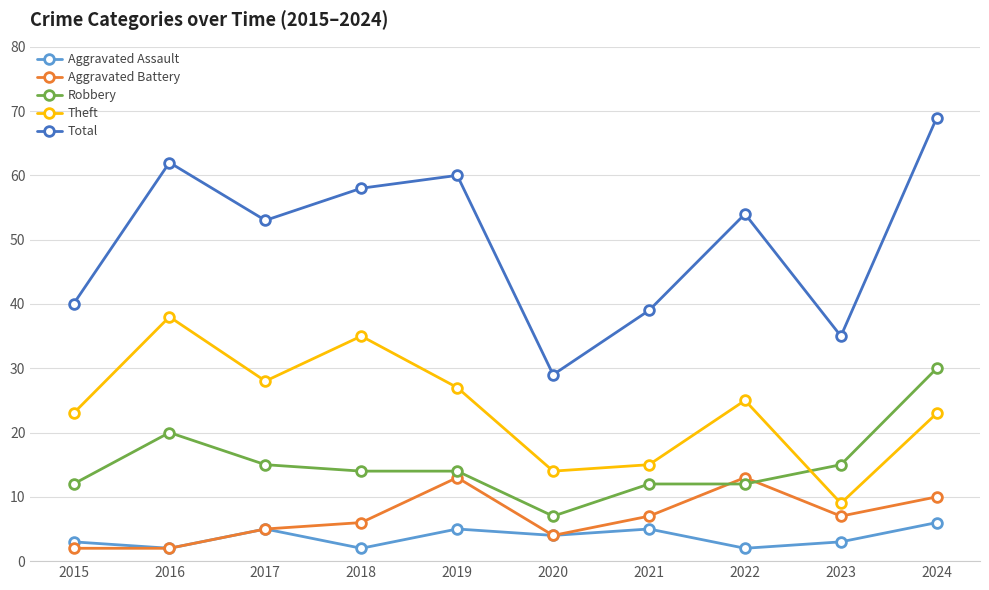

What is the highest value of the Aggravated Assault series?

6